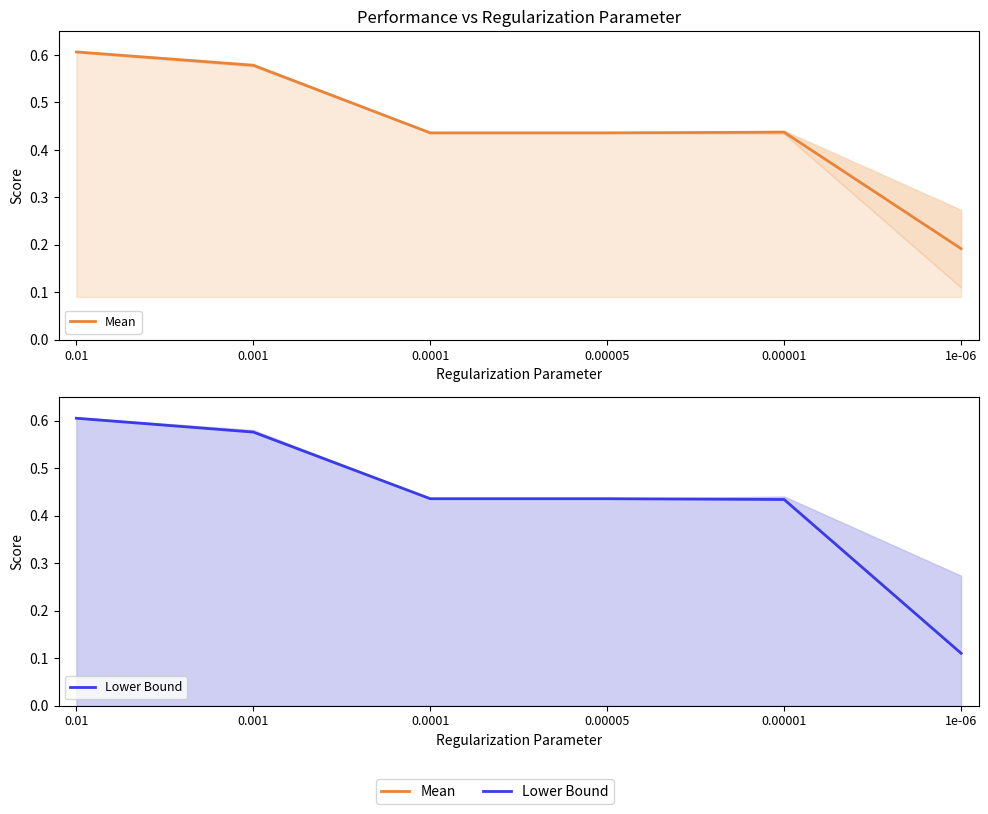

Rank the categories by Mean value from highest to lowest.

0.01, 0.001, 0.00001, 0.0001, 0.00005, 1e-06